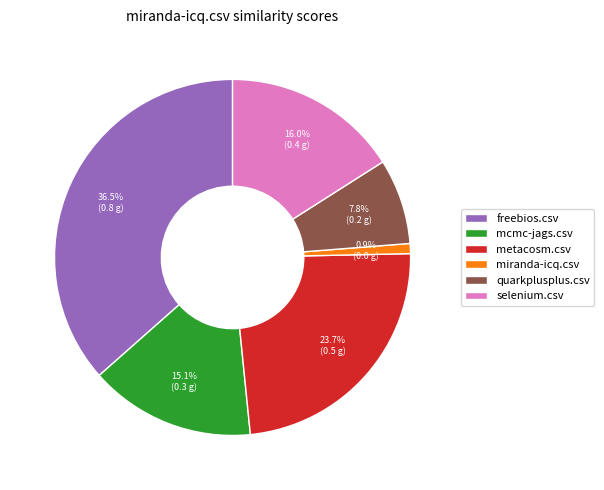

Which slice is the largest?

freebios.csv